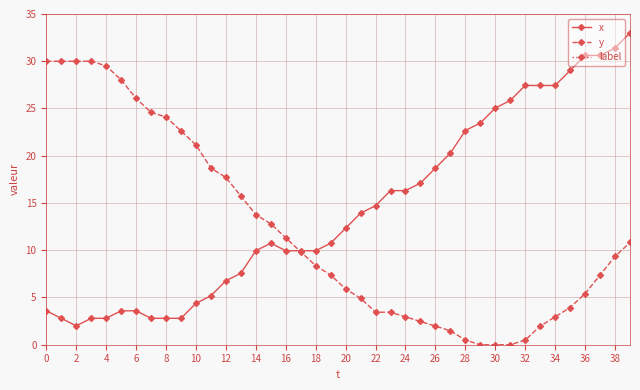

What is the difference between the maximum and minimum values in the y series?

30.0